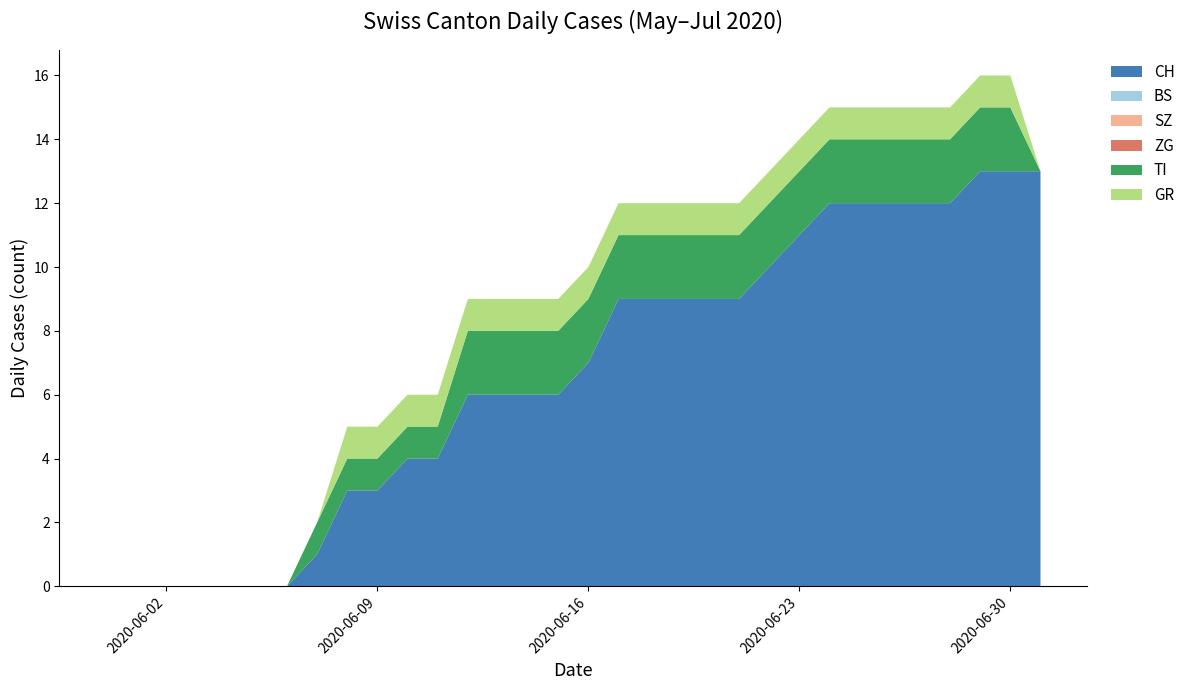

Reading right to left, list all the values displayed in this chart.

CH: 13	13	13	12	12	12	12	12	11	10	9	9	9	9	9	7	6	6	6	6	4	4	3	3	1	0	0	0	0	0	0	0
BS: 0	0	0	0	0	0	0	0	0	0	0	0	0	0	0	0	0	0	0	0	0	0	0	0	0	0	0	0	0	0	0	0
SZ: 0	0	0	0	0	0	0	0	0	0	0	0	0	0	0	0	0	0	0	0	0	0	0	0	0	0	0	0	0	0	0	0
ZG: 0	0	0	0	0	0	0	0	0	0	0	0	0	0	0	0	0	0	0	0	0	0	0	0	0	0	0	0	0	0	0	0
TI: 0	2	2	2	2	2	2	2	2	2	2	2	2	2	2	2	2	2	2	2	1	1	1	1	1	0	0	0	0	0	0	0
GR: 0	1	1	1	1	1	1	1	1	1	1	1	1	1	1	1	1	1	1	1	1	1	1	1	0	0	0	0	0	0	0	0